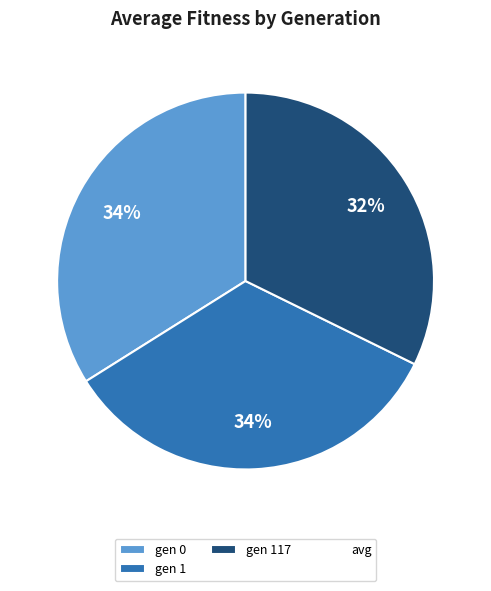

To the nearest percent, what is the difference between the largest and smallest slice percentages?

2%